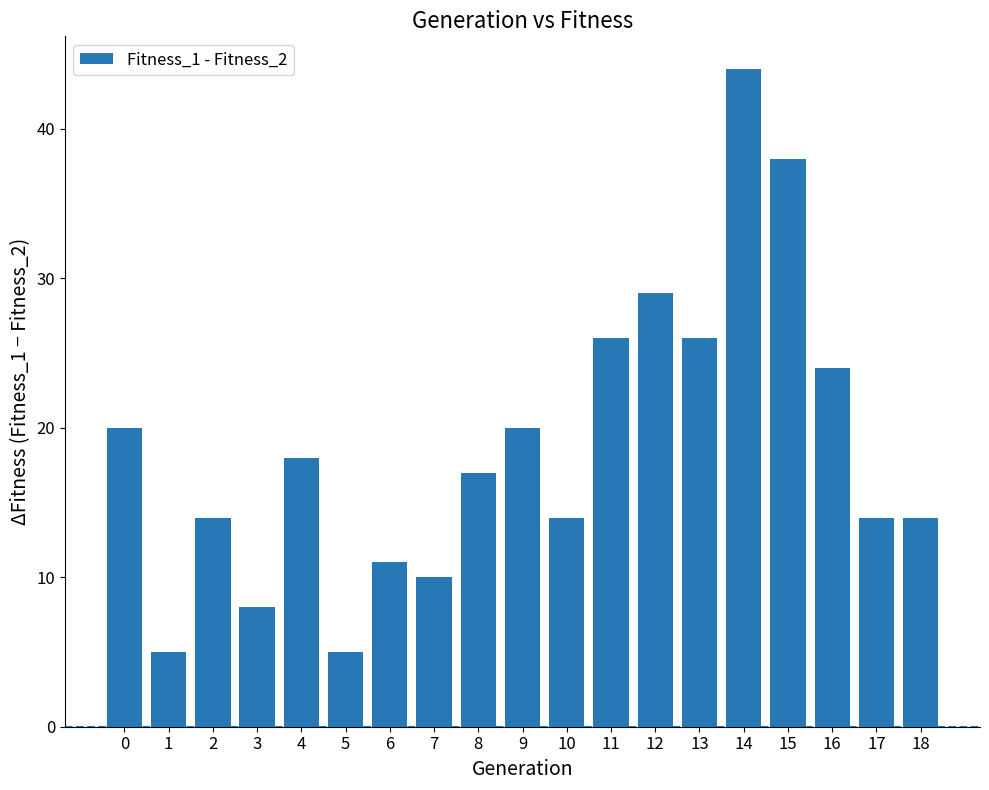

Which has a higher value, 15 or 2?

15